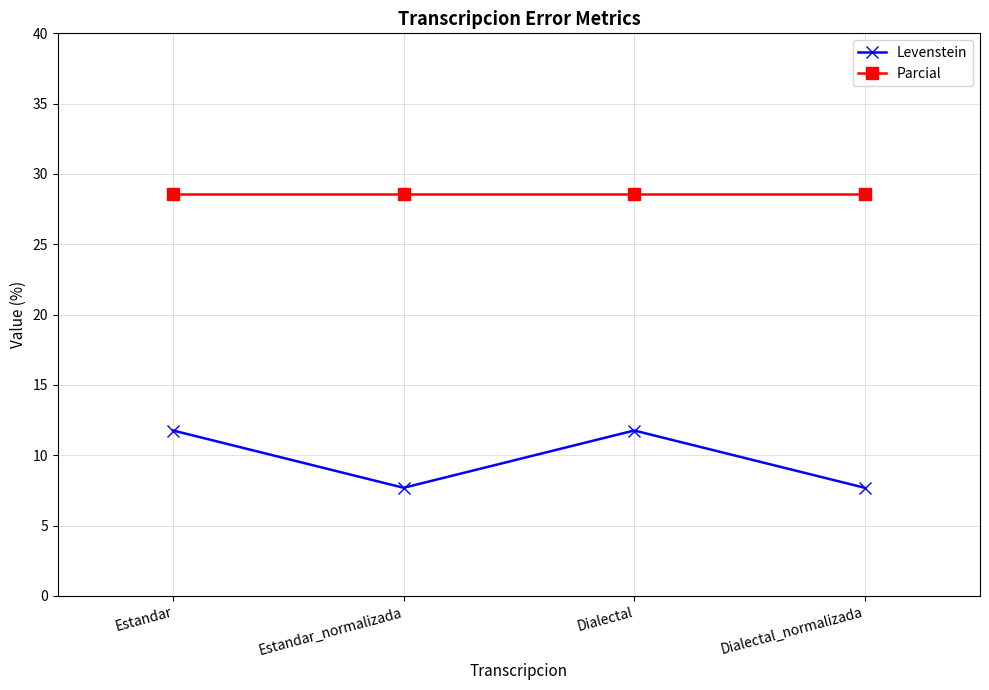

At which category does Levenstein reach its first local peak?

Dialectal